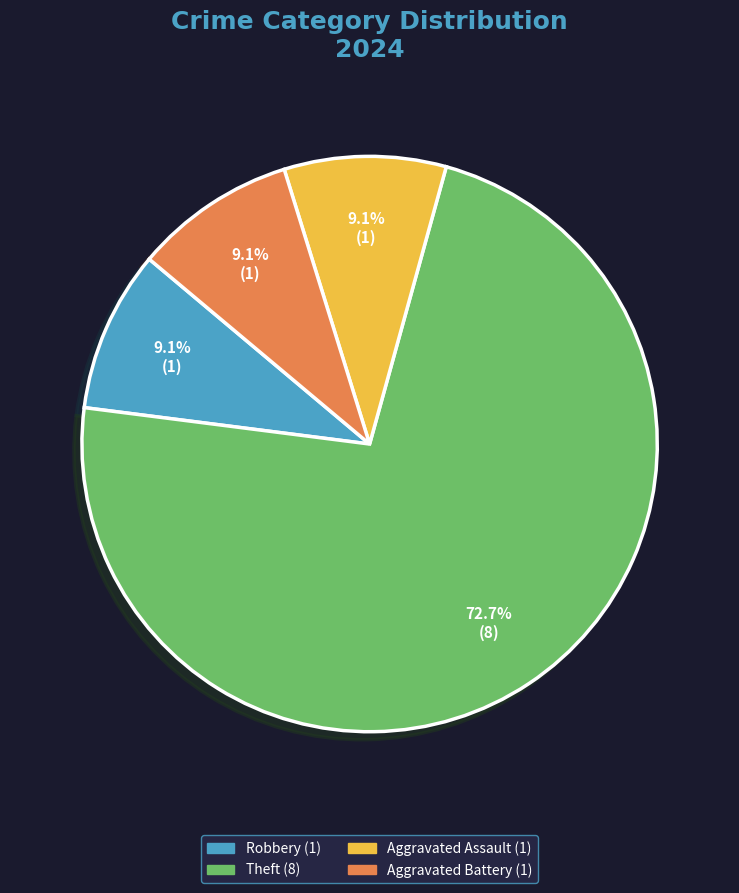

Does any single category account for the majority?

Yes